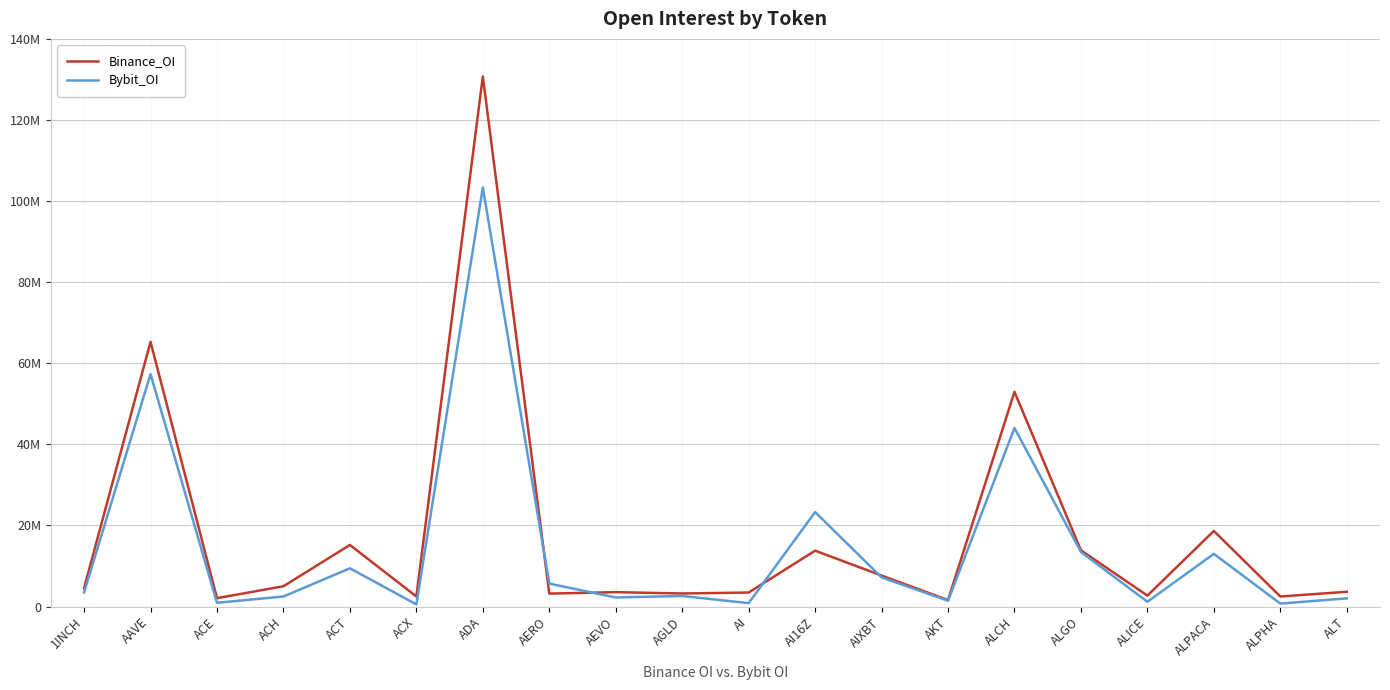

Which series changed the most between ACH and ADA?

Binance_OI